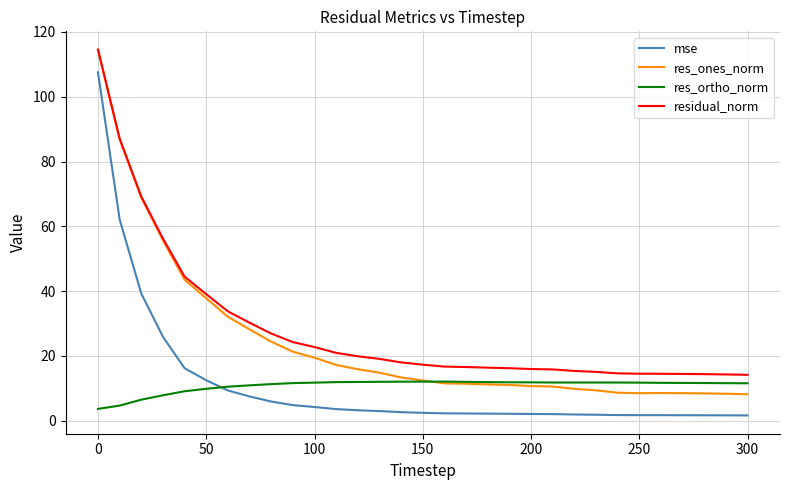

What is the greatest value displayed?

114.5